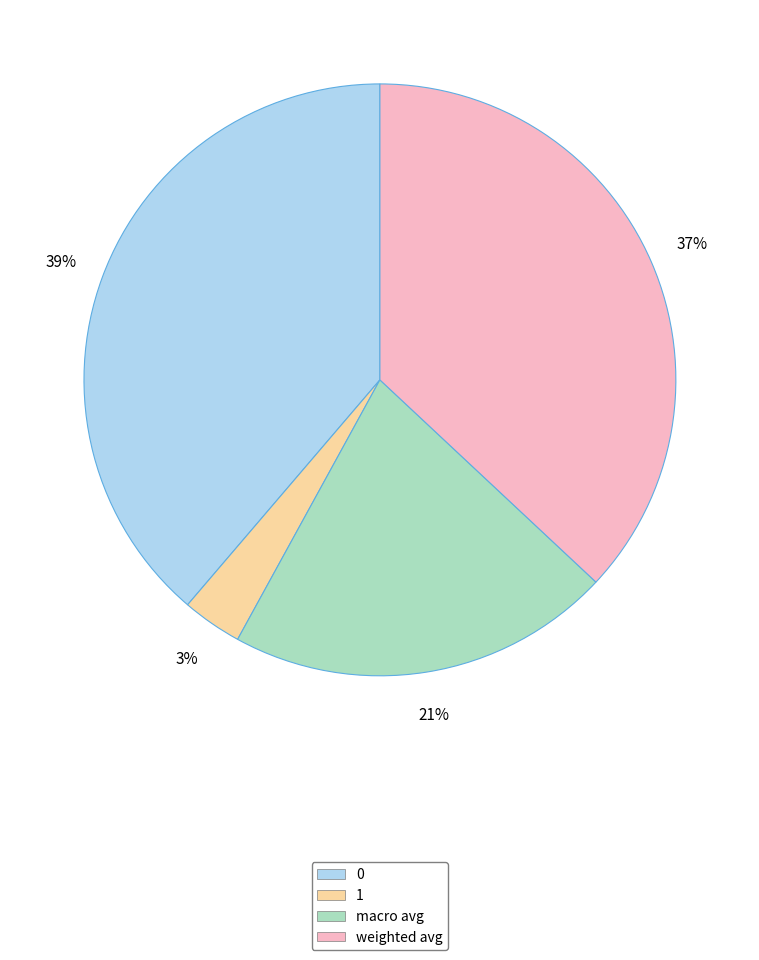

To the nearest percent, what is the difference between the 0 and macro avg slice percentages?

18%